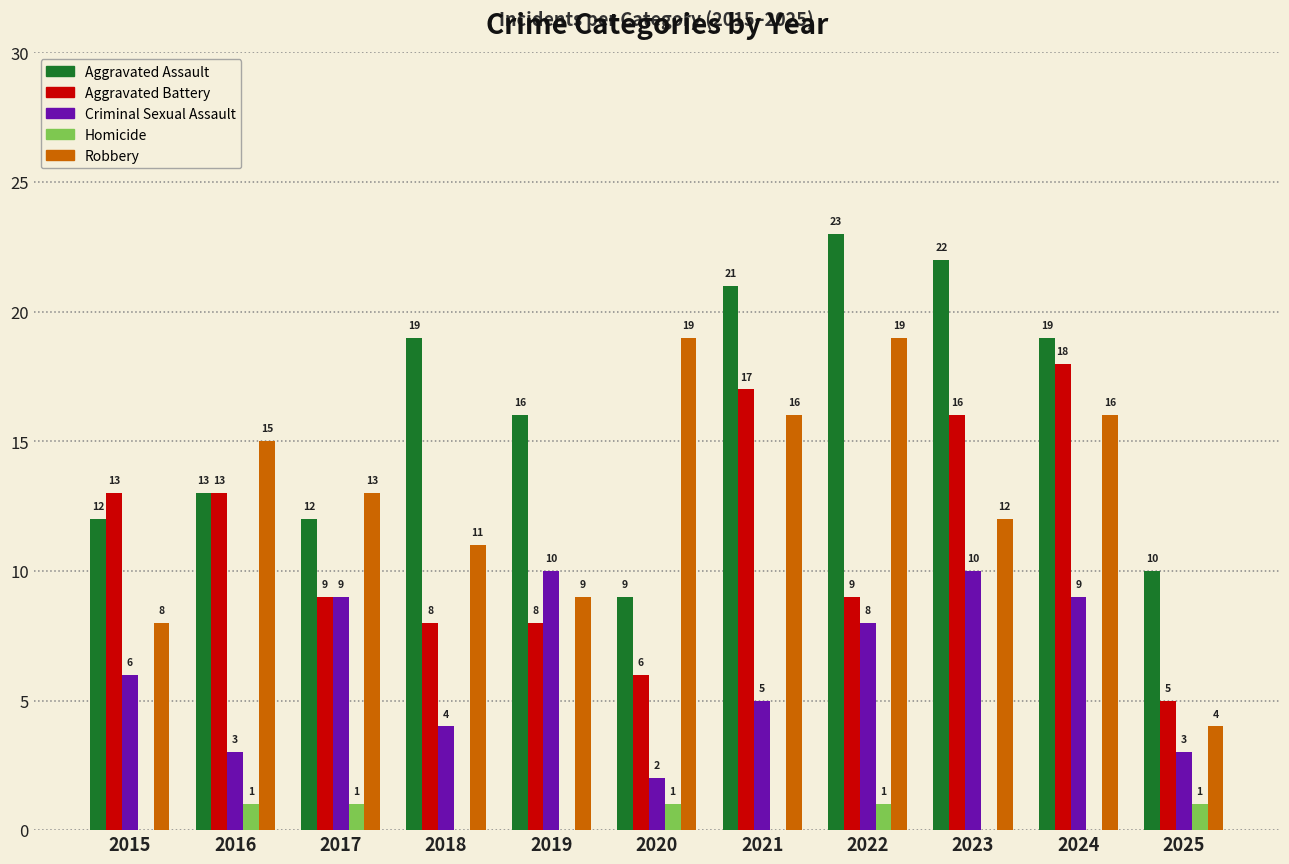

Which series changed the most between 2018 and 2022?

Robbery